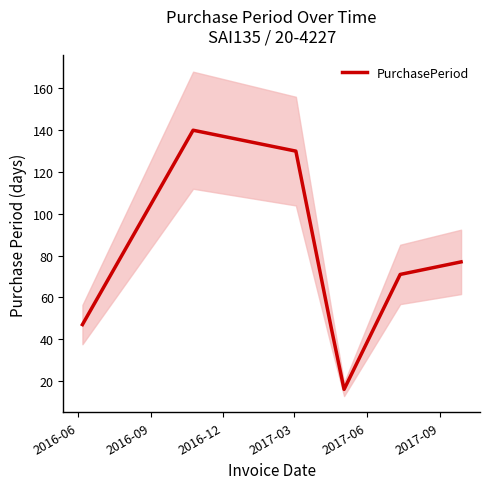

How many interior local peaks (higher than both neighbors) does the data have?

1